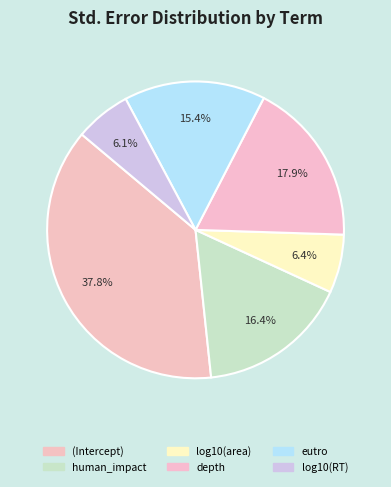

Rank the categories by value from lowest to highest.

log10(RT), log10(area), eutro, human_impact, depth, (Intercept)